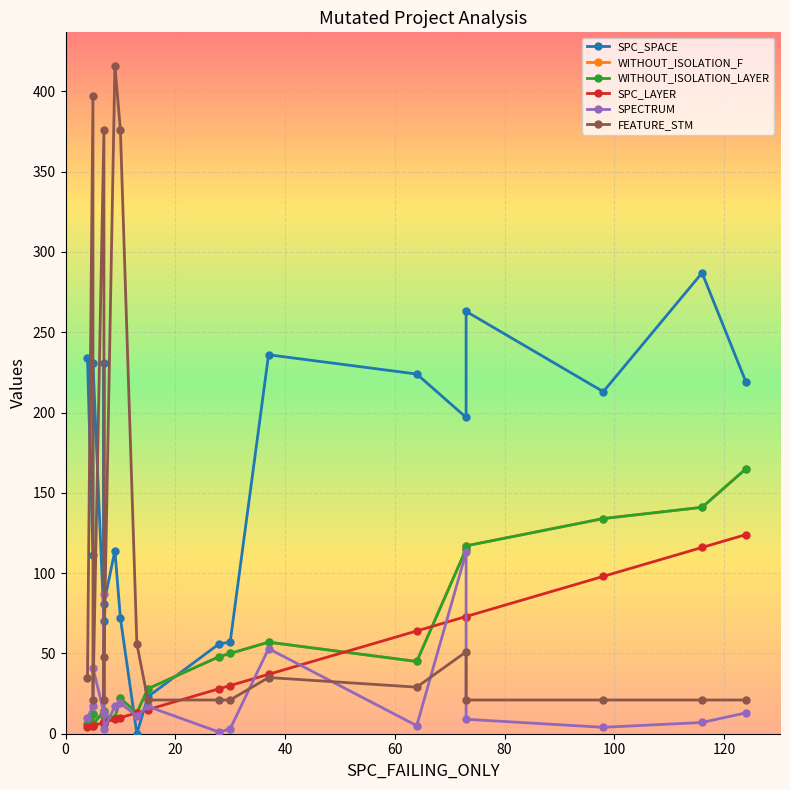

Rank the series by their maximum value, from lowest to highest.

SPECTRUM, SPC_LAYER, WITHOUT_ISOLATION_F, WITHOUT_ISOLATION_LAYER, SPC_SPACE, FEATURE_STM